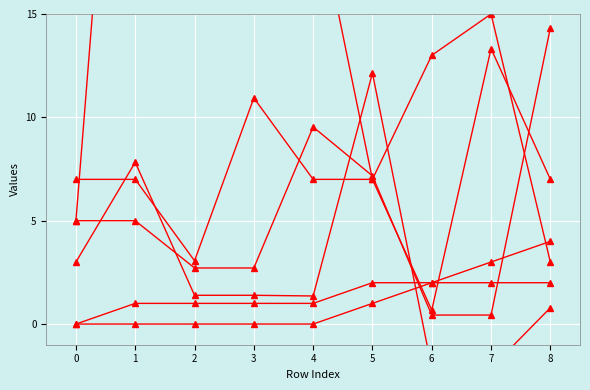

What is the sum of the x_coord values at 5 and 7?

7.6